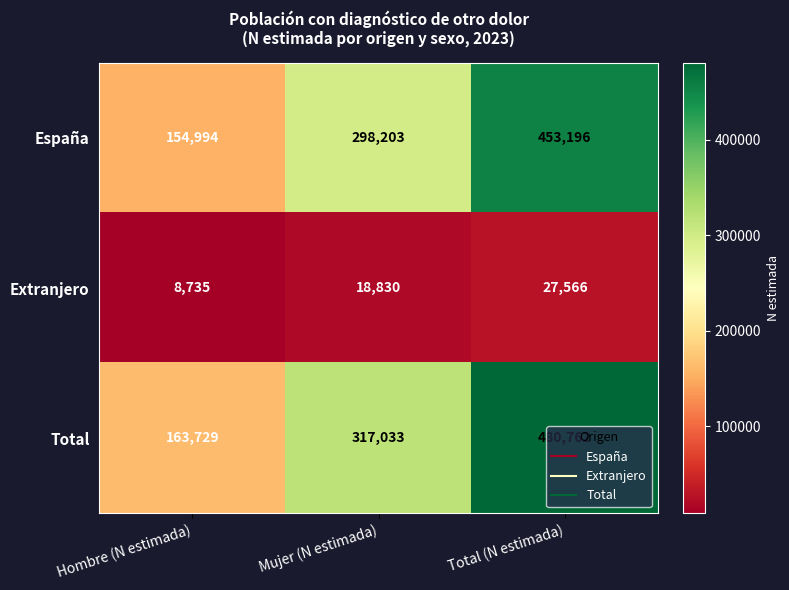

Which series has the widest spread of values?

Total